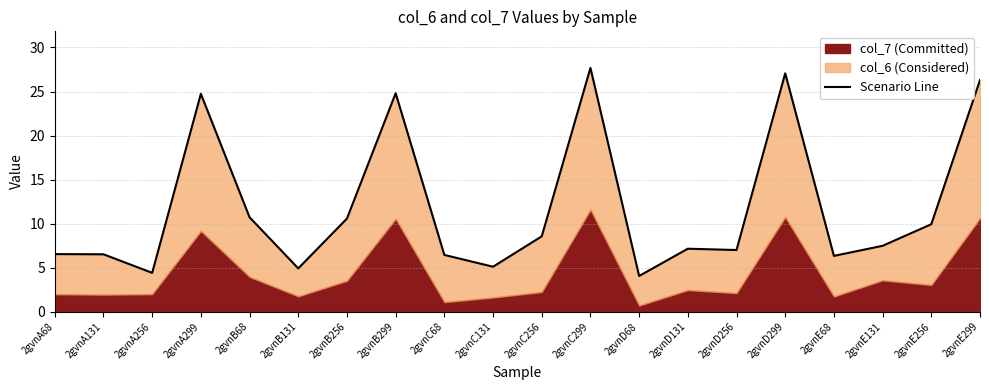

How many values are below 7?

8